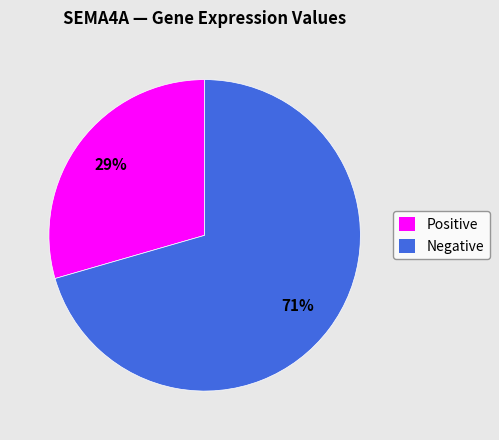

What is the smallest slice in the pie chart?

Positive